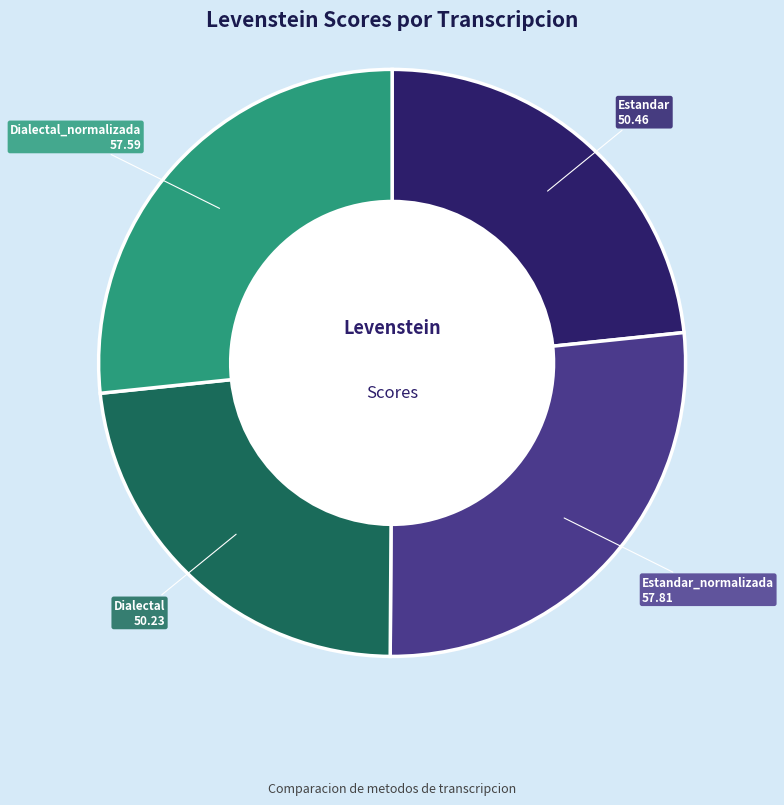

The Dialectal slice represents 11% of the pie. True or false?

False